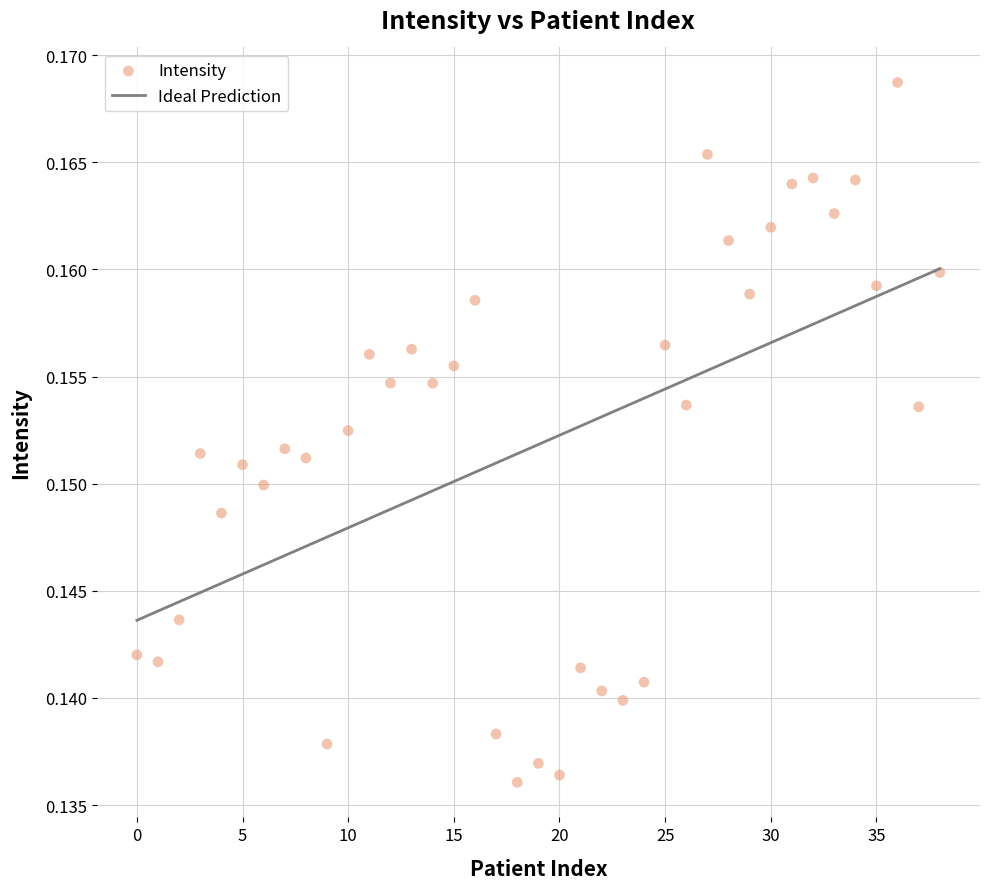

How many data points are displayed?

39